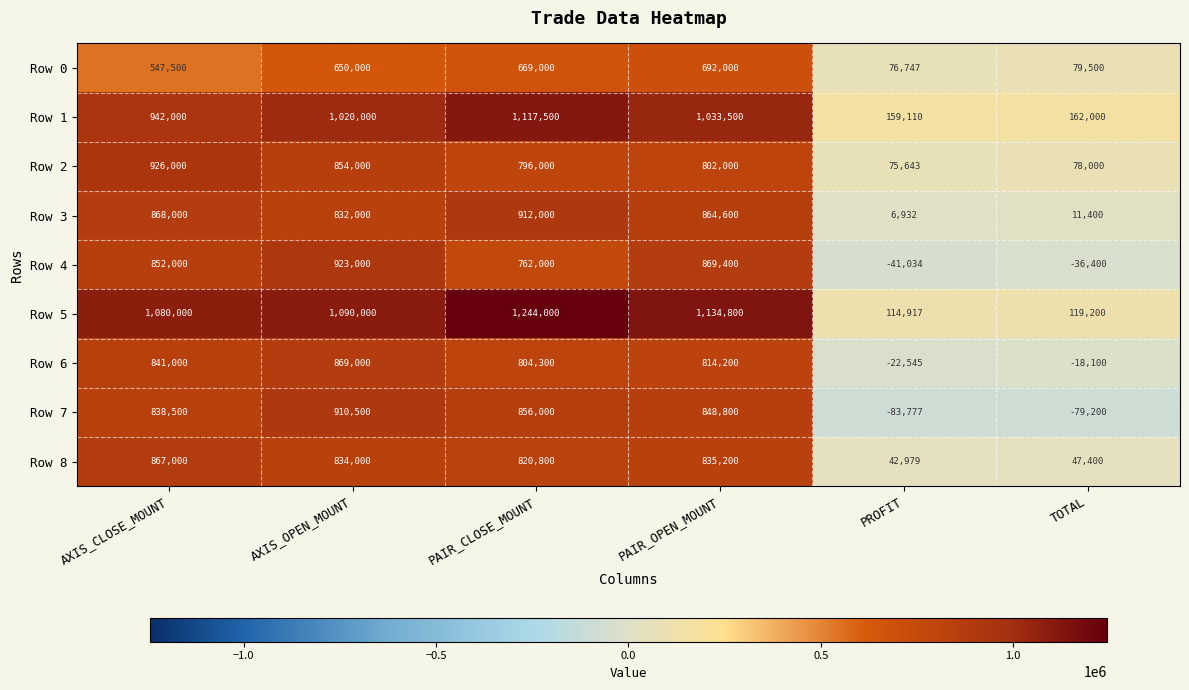

What is the difference between the Row 0 values at AXIS_OPEN_MOUNT and AXIS_CLOSE_MOUNT?

102500